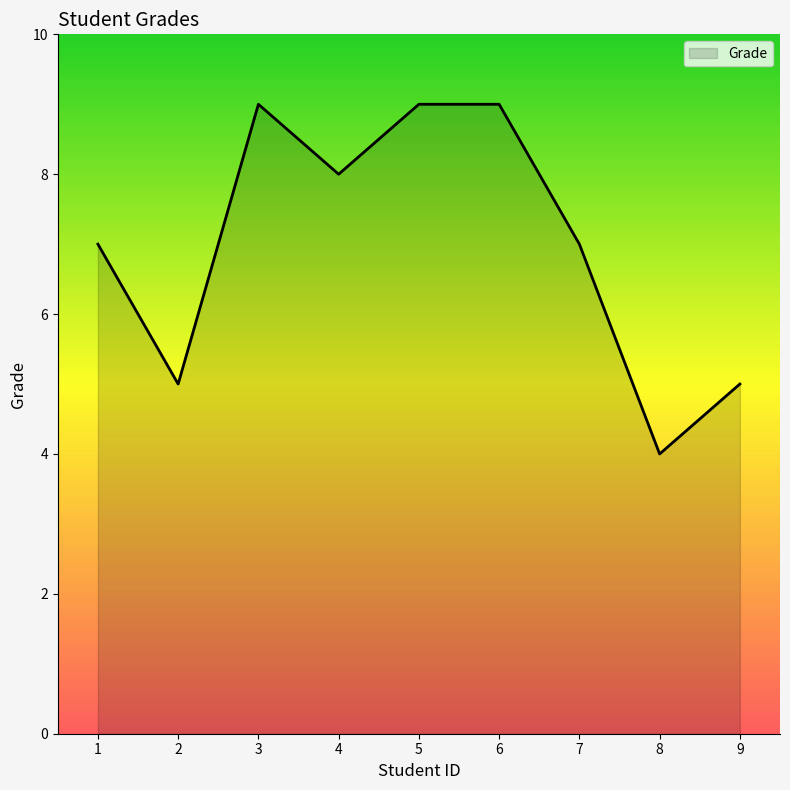

What is the maximum value shown in the chart?

9